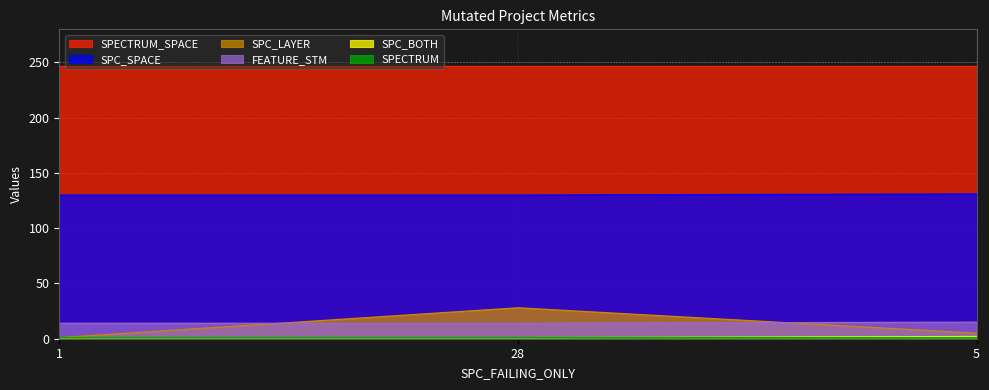

Is the value of FEATURE_STM at 5 greater than the value of SPC_SPACE at 5?

No